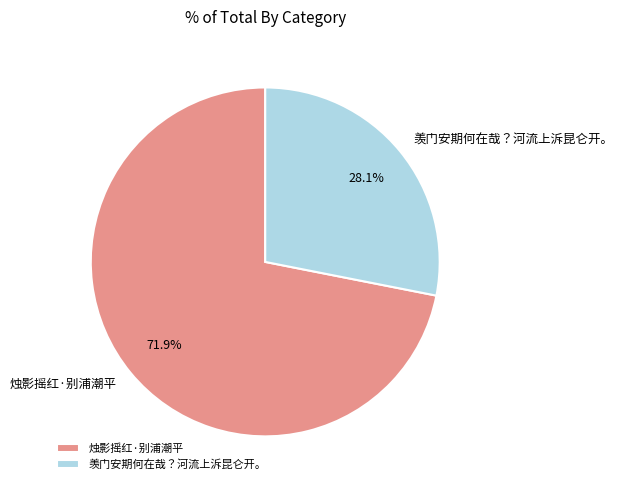

The 烛影摇红·别浦潮平 slice represents 62% of the pie. True or false?

False